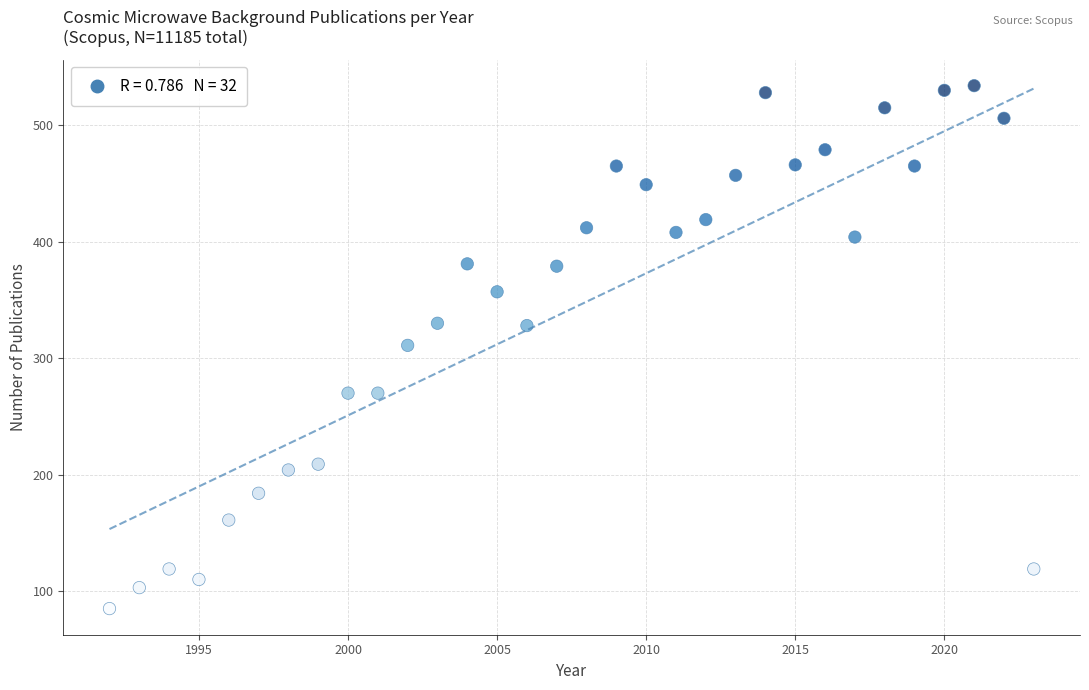

What is the range of Y values (max minus min)?

449